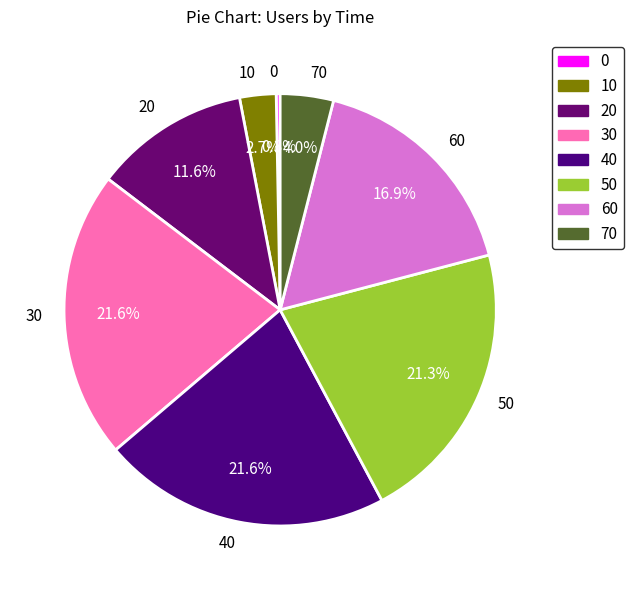

Does 60 account for over 50% of the chart?

No